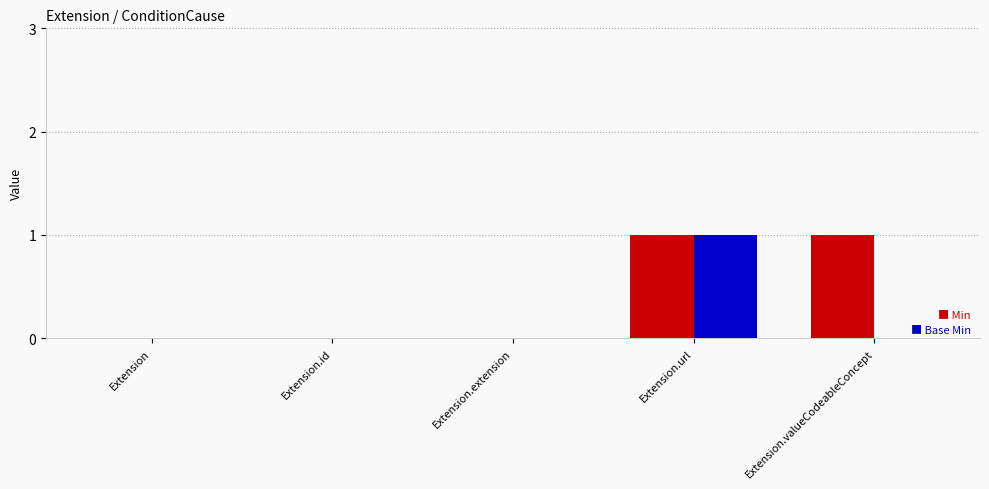

Count the number of data series in this chart.

2